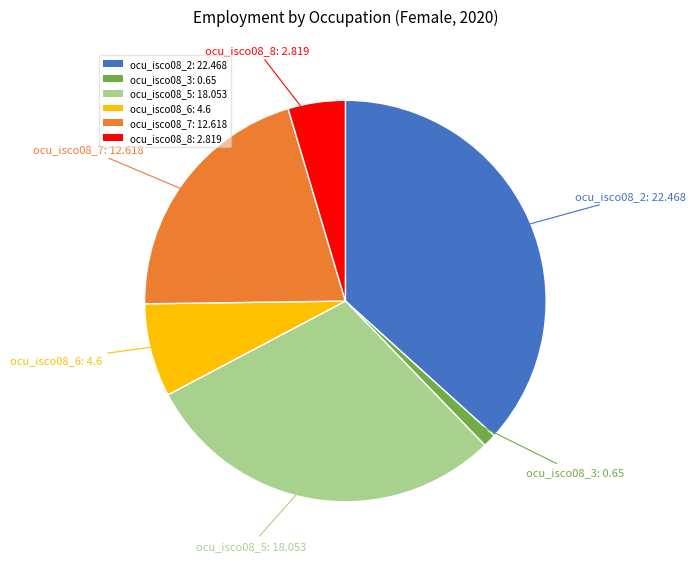

Between ocu_isco08_7: 12.618 and ocu_isco08_6: 4.6, which is larger?

ocu_isco08_7: 12.618